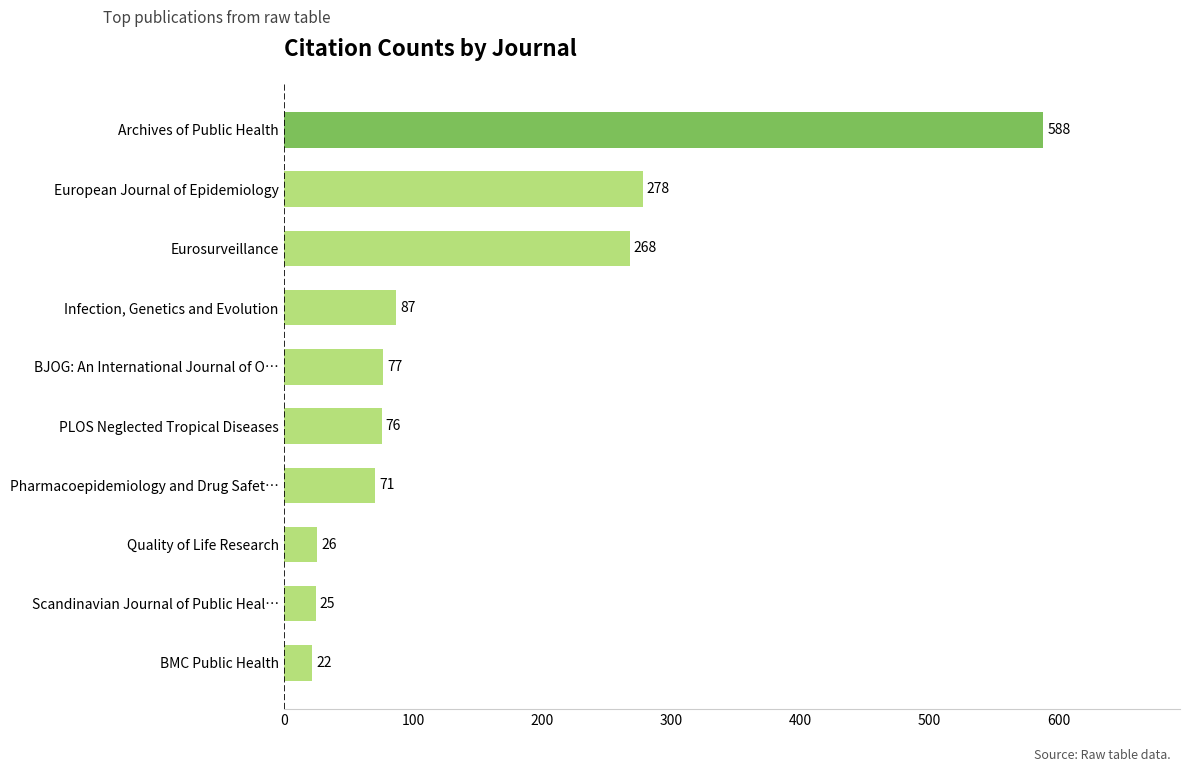

What value does the data have at European Journal of Epidemiology?

278